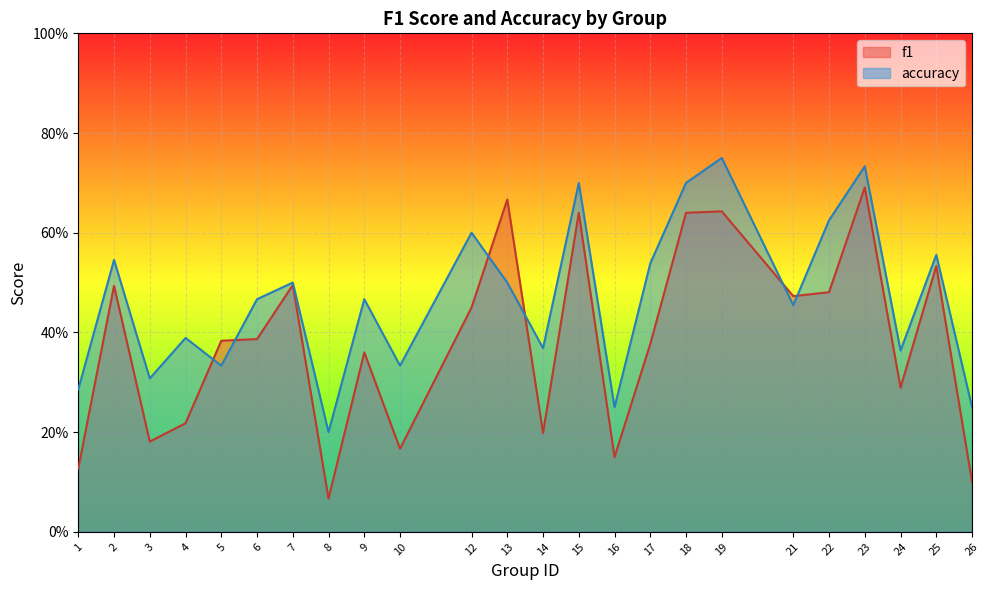

Which has a higher value, 24 or 25?

25